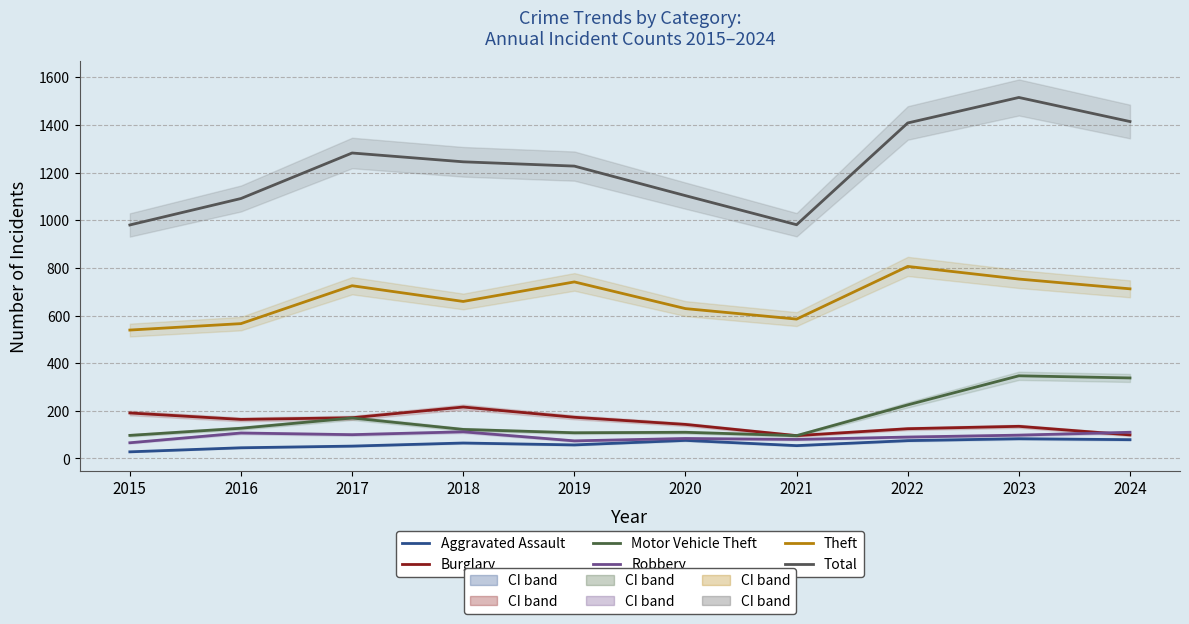

What is the highest value of the Robbery series?

112